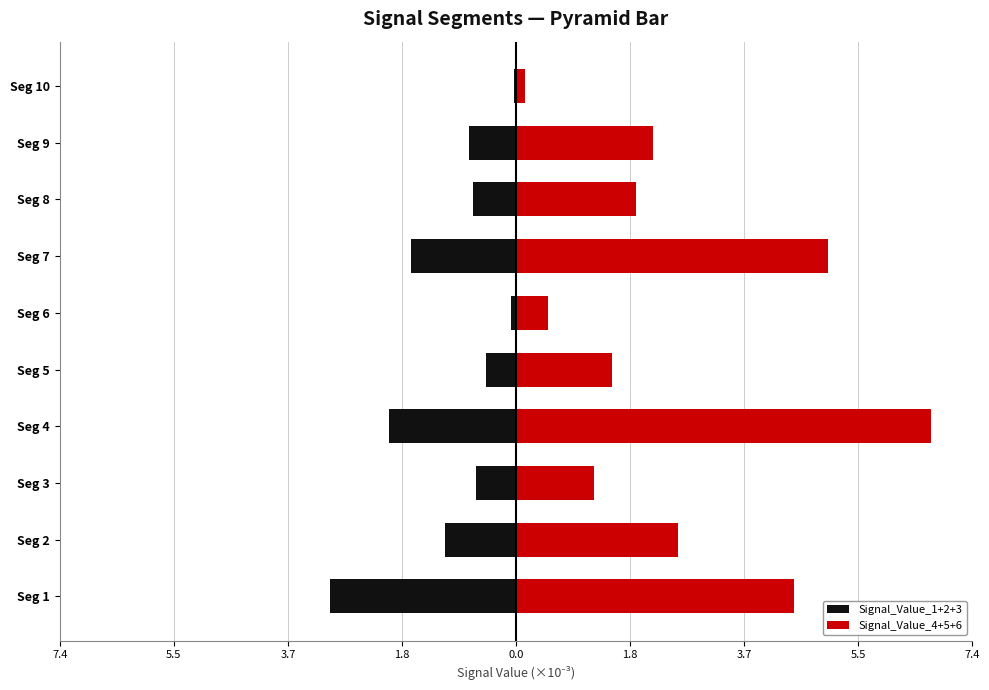

How many data points in Signal_Value_4+5+6 are less than 2?

5